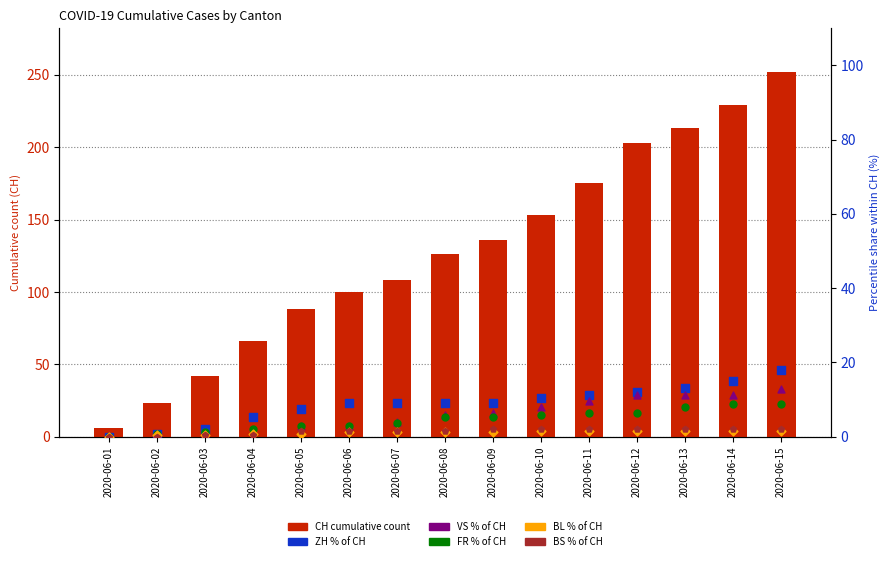

Which series has the largest Y range (max minus min)?

CH (total)